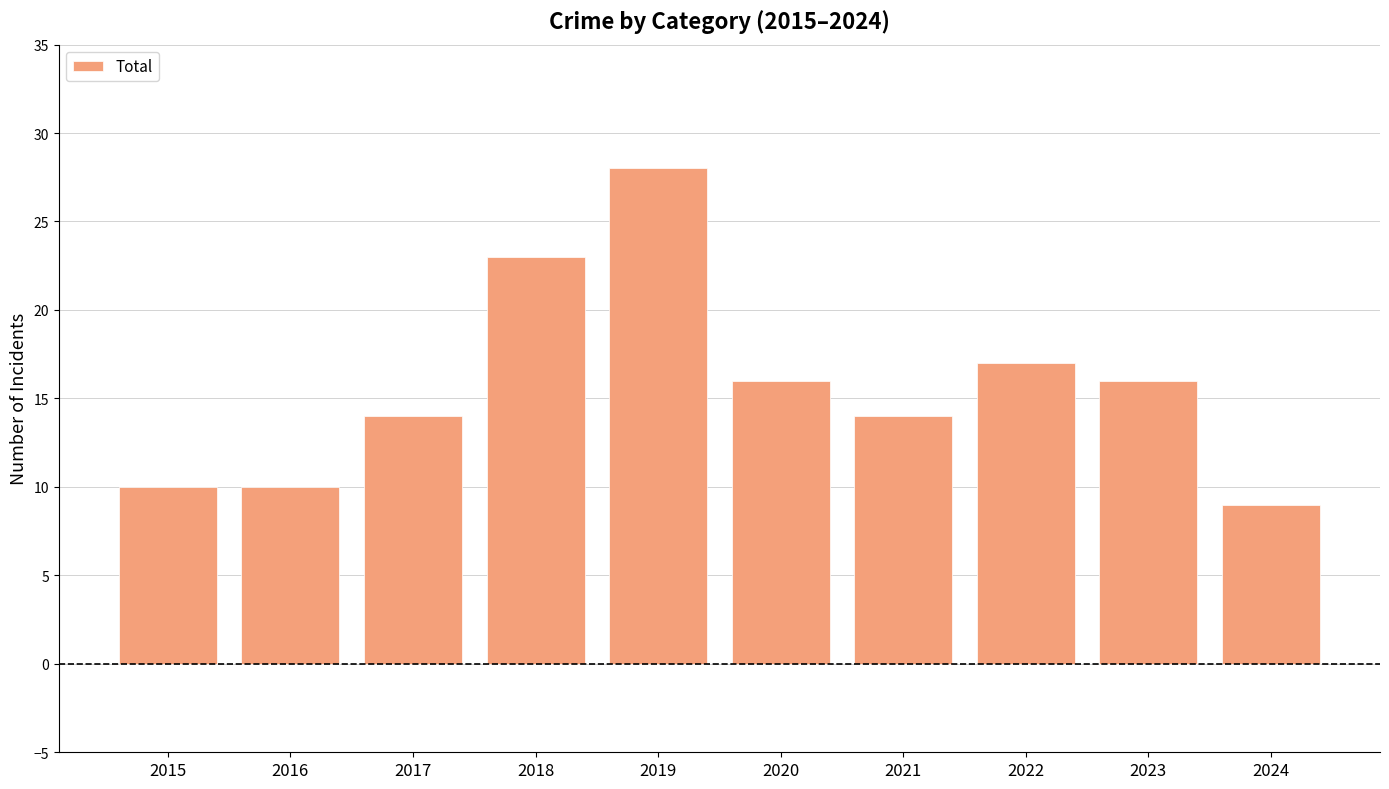

Which has a higher value, 2023 or 2024?

2023